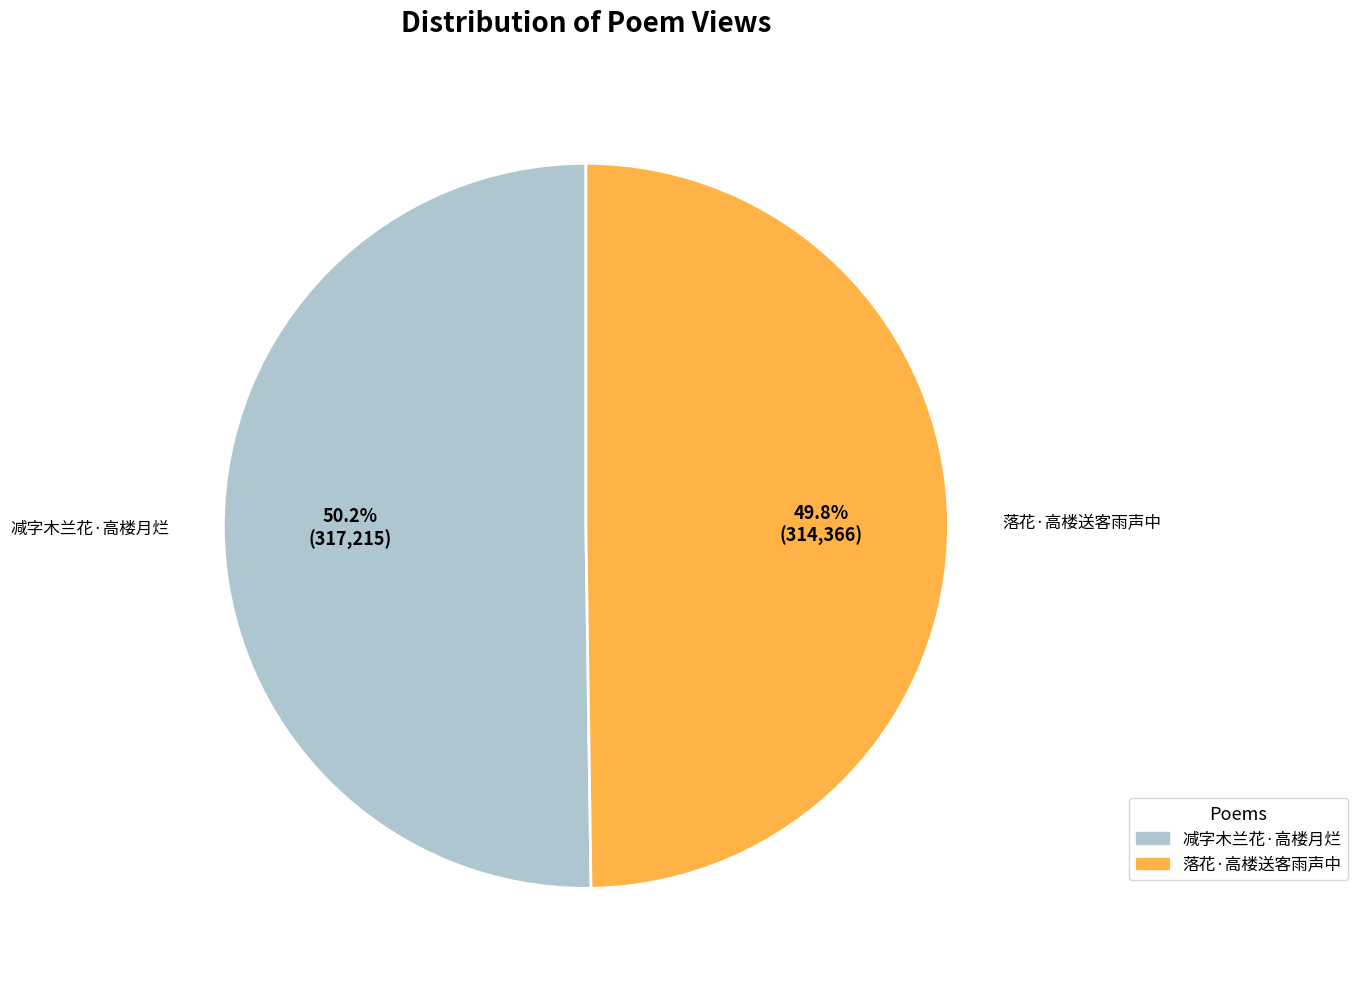

What percentage do 落花·高楼送客雨声中 and 减字木兰花·高楼月烂 together represent?

100.0%